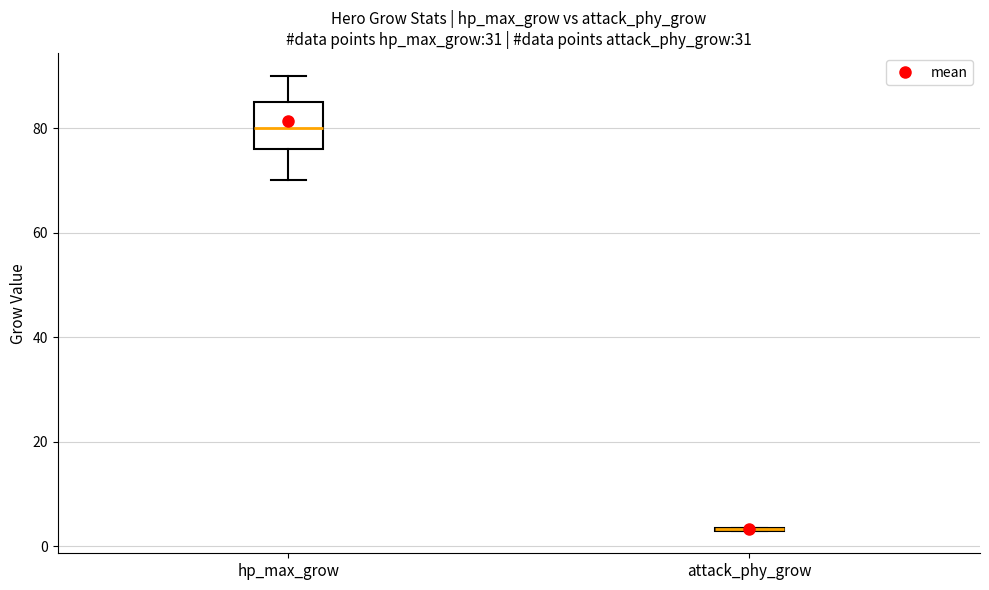

Where does the upper whisker of the box for hp_max_grow end on the y-axis? The values are not printed on the chart, so give them approximately, as read against the axis.

90